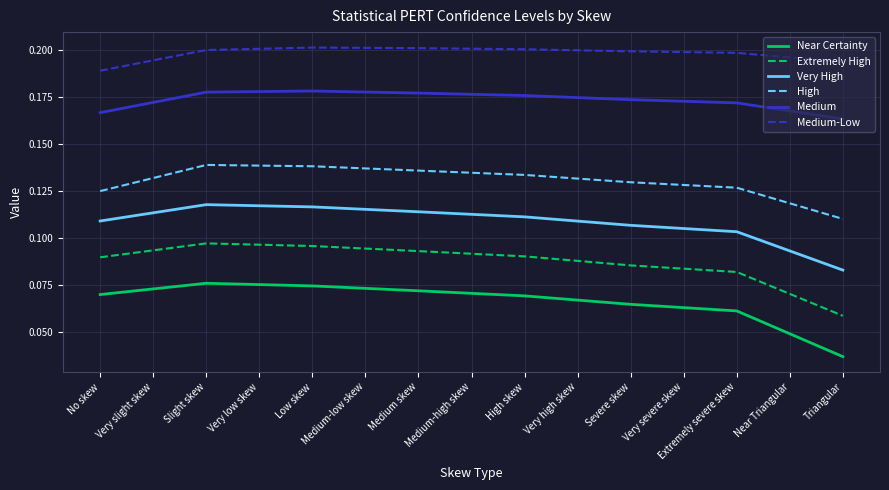

What is the total value across all series at Extremely severe skew?

0.7